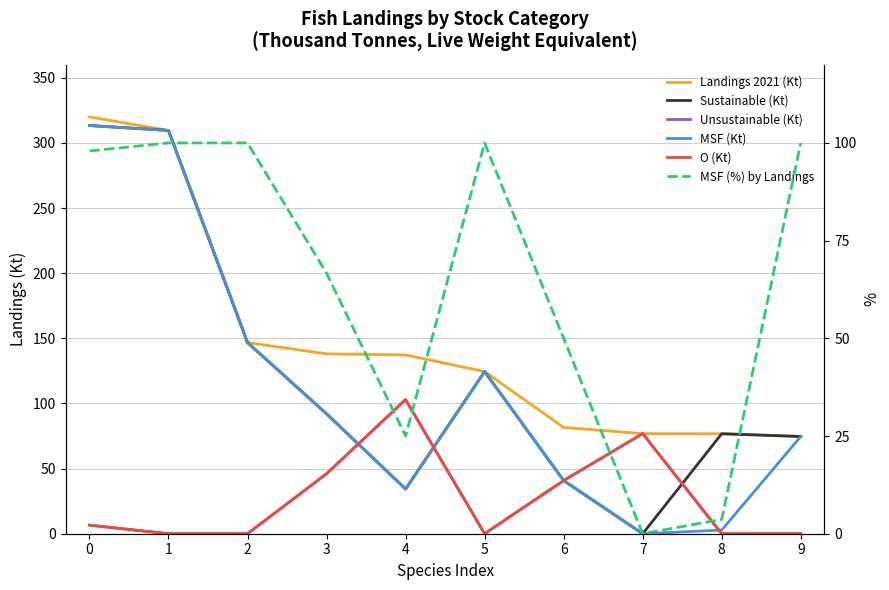

Reading right to left, list all the values displayed in this chart.

Landings 2021 (Kt): 74.6	76.8	76.8	81.6	124.5	137.3	138.1	146.8	309.6	320.0
Sustainable (Kt): 74.6	76.8	0.0	40.8	124.5	34.3	92.1	146.8	309.6	313.4
Unsustainable (Kt): 0.0	0.0	76.8	40.8	0.0	103.0	46.0	0.0	0.0	6.6
MSF (Kt): 74.6	2.8	0.0	40.8	124.5	34.3	92.1	146.8	309.6	313.4
O (Kt): 0.0	0.0	76.8	40.8	0.0	103.0	46.0	0.0	0.0	6.6
MSF (%) by Landings: 100.0	3.7	0.0	50.0	100.0	25.0	66.7	100.0	100.0	97.9